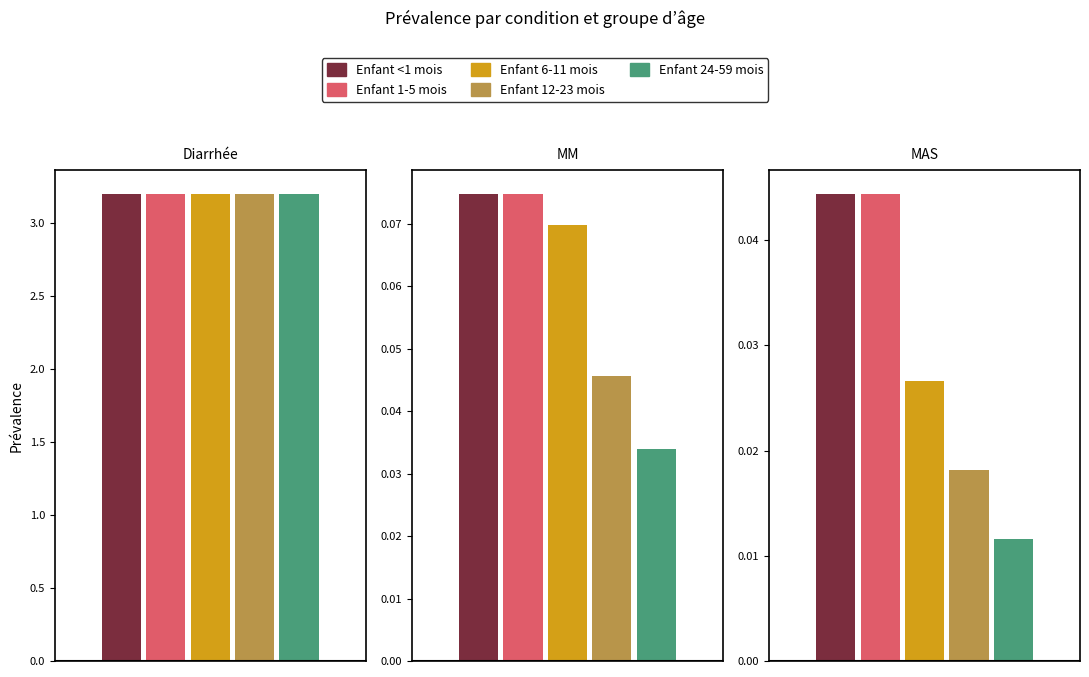

Reading left to right, transcribe all the data shown in this chart.

Enfant <1 mois: Diarrhée=3.2	MM=0.1	MAS=0.0
Enfant 1-5 mois: Diarrhée=3.2	MM=0.1	MAS=0.0
Enfant 6-11 mois: Diarrhée=3.2	MM=0.1	MAS=0.0
Enfant 12-23 mois: Diarrhée=3.2	MM=0.0	MAS=0.0
Enfant 24-59 mois: Diarrhée=3.2	MM=0.0	MAS=0.0